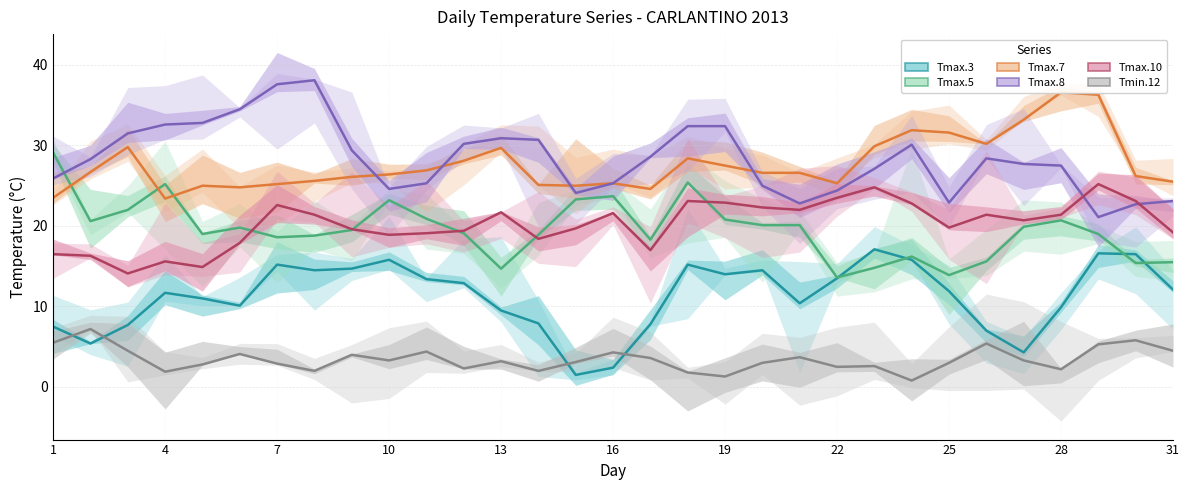

What is the average value of the Tmin.12 series?

3.4